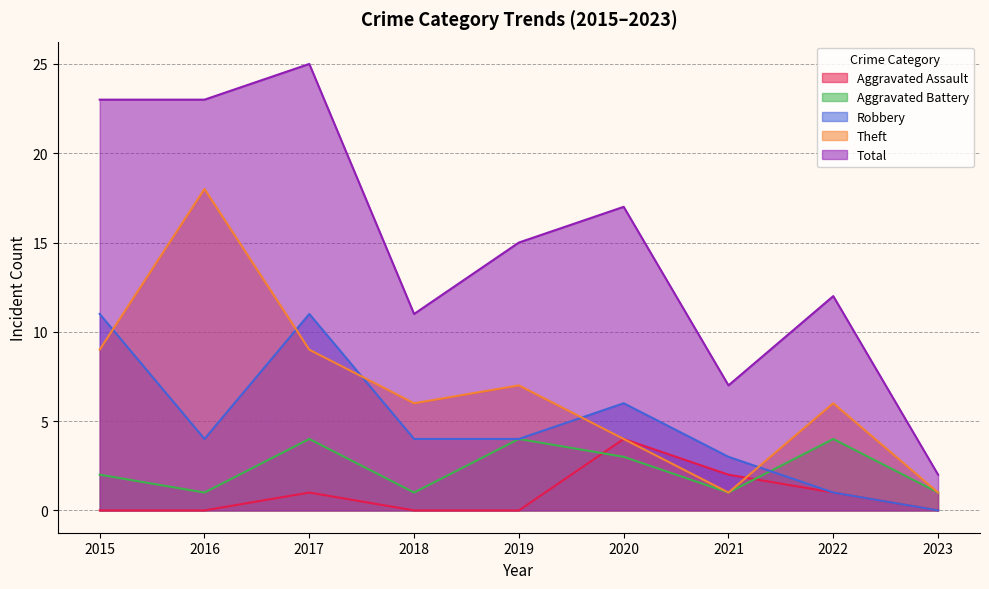

What is the sum of the Robbery values at 2016 and 2020?

10